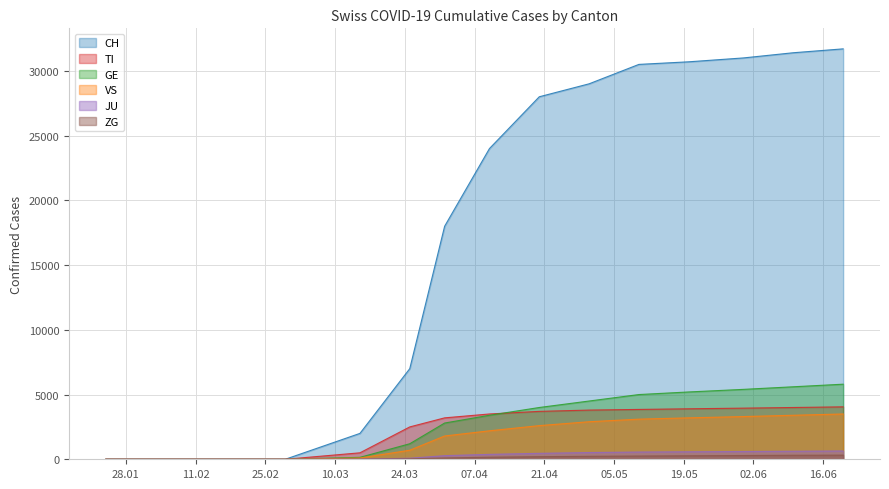

At which label does ZG reach its peak?

2020-06-20